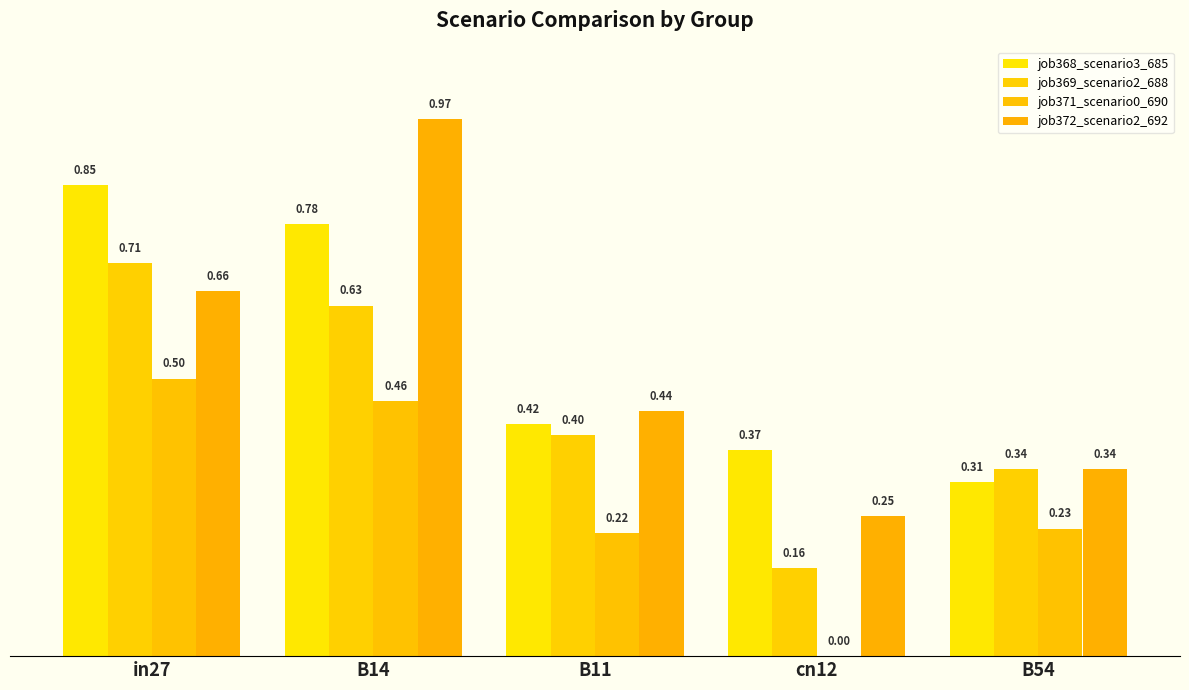

Rank the series at B14 from lowest to highest value.

job371_scenario0_690, job369_scenario2_688, job368_scenario3_685, job372_scenario2_692